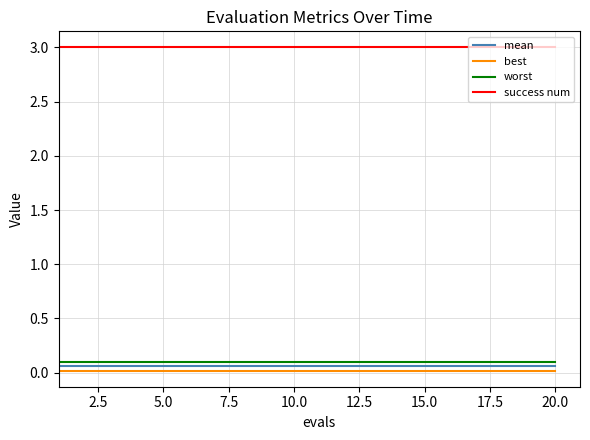

What is the maximum value shown in the chart?

3.0